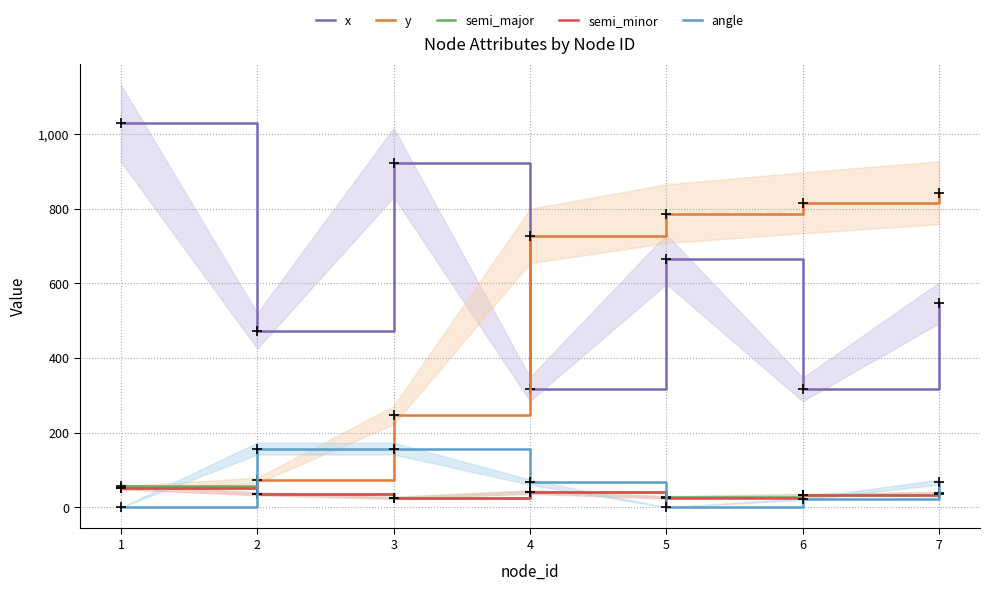

Which category has the highest value in the y series?

7